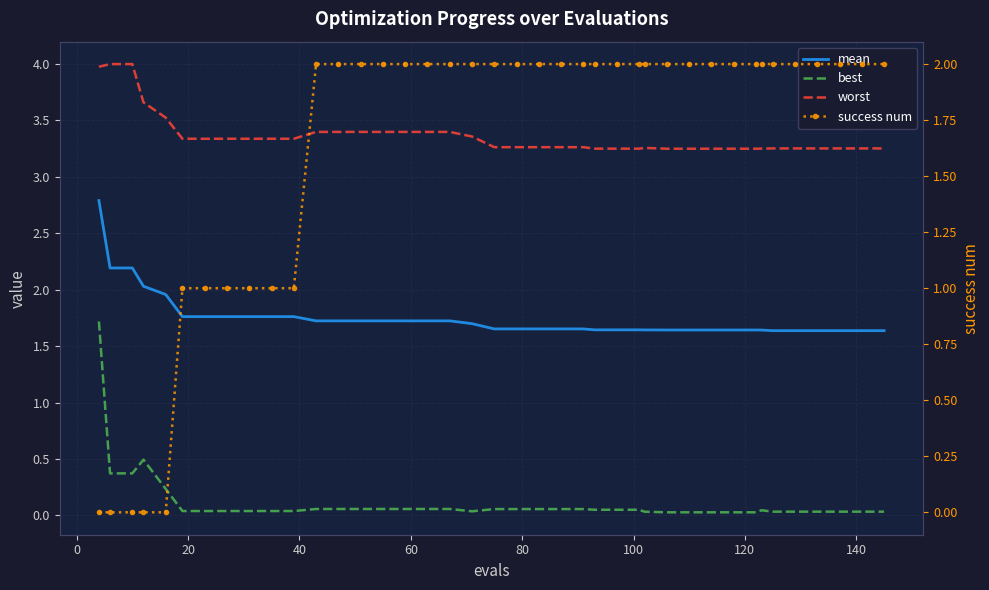

How many lines are shown in the chart?

4